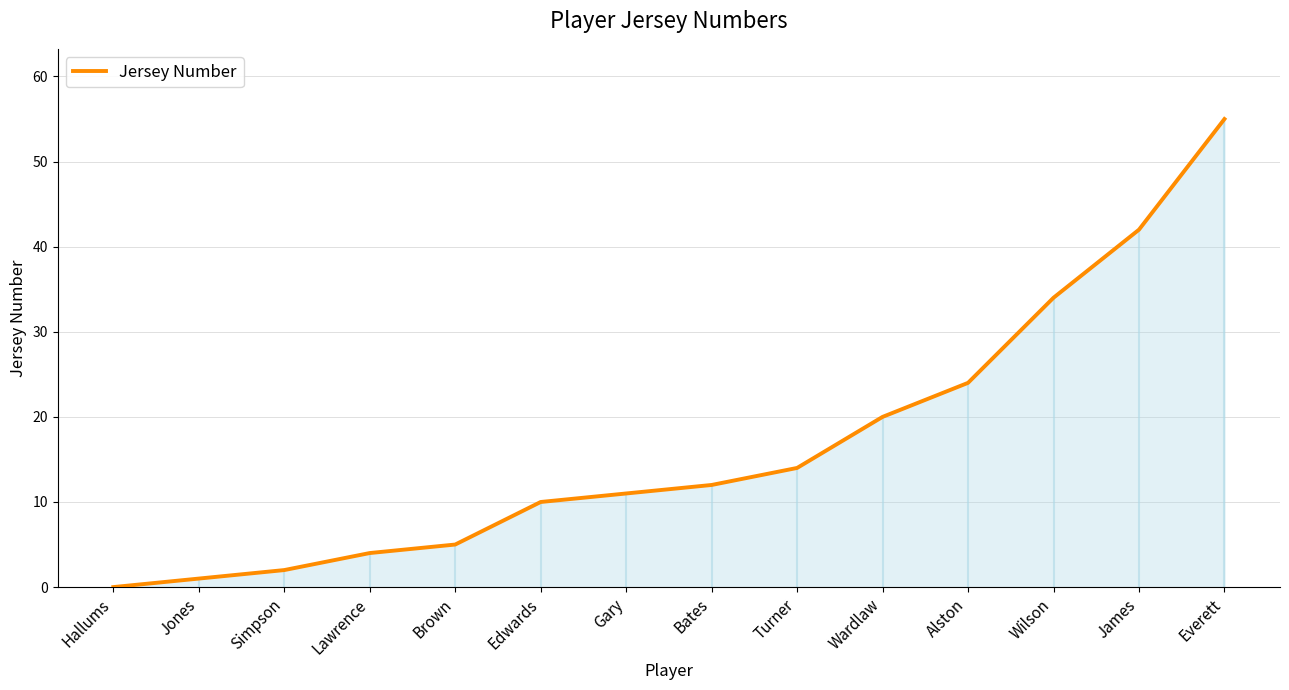

Is it true that the value at Gary is 2?

False